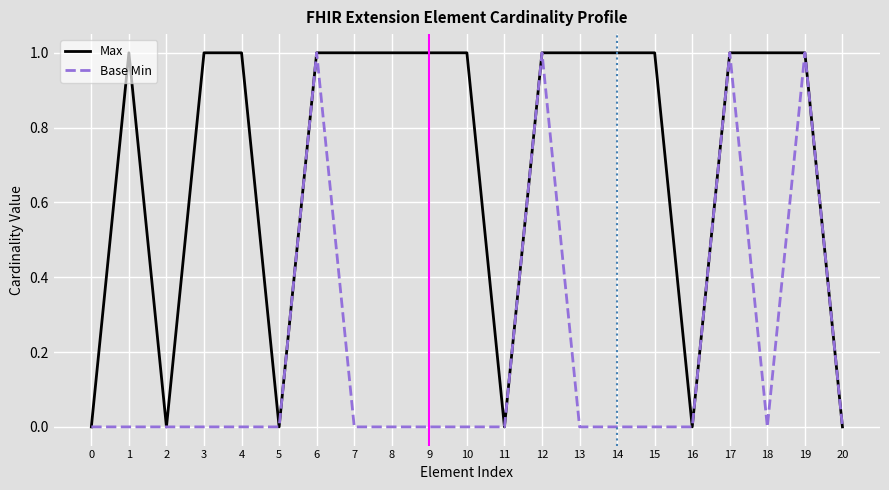

List the series in order of their overall mean, lowest first.

Base Min, Max